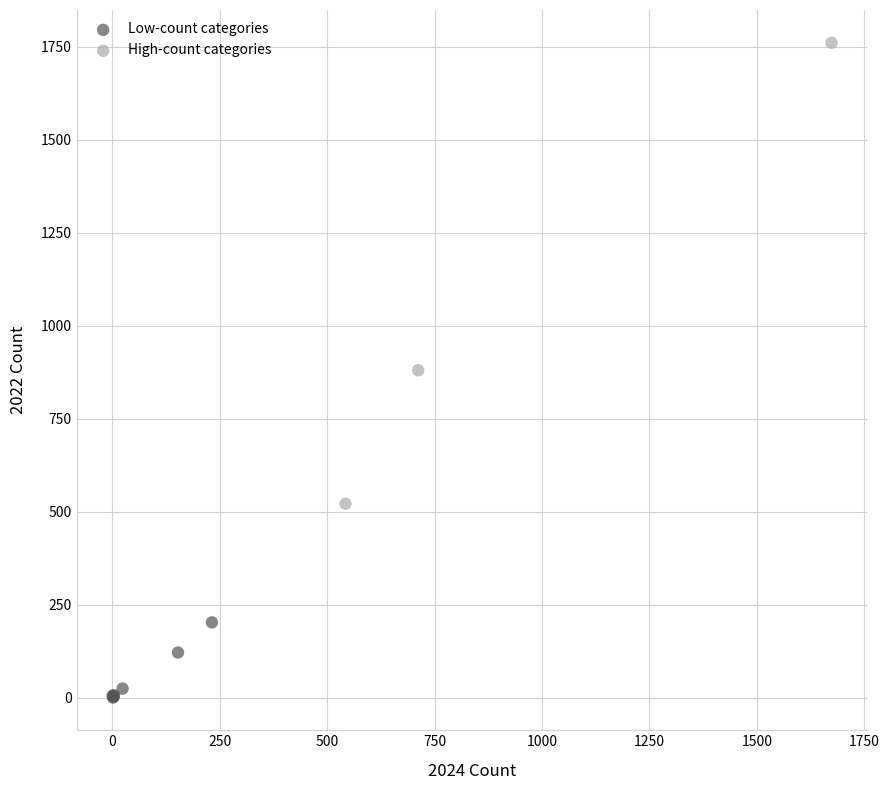

Which series reaches the minimum Y coordinate?

Low-count categories